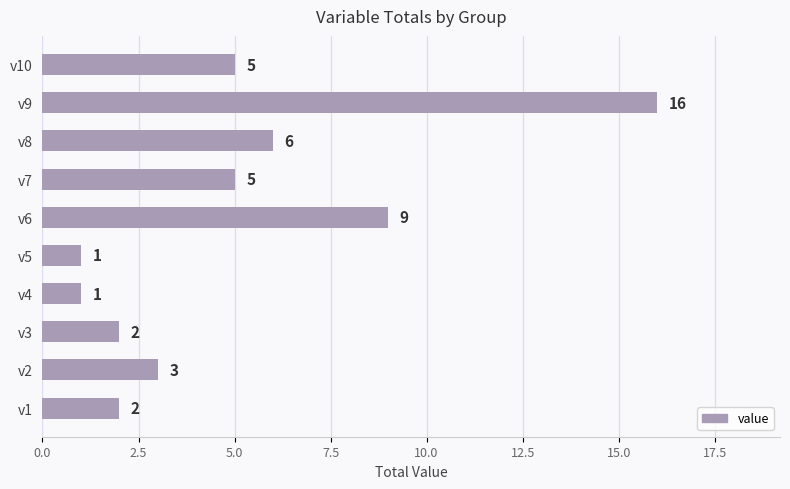

Where is the data nearest to the value 8?

v6